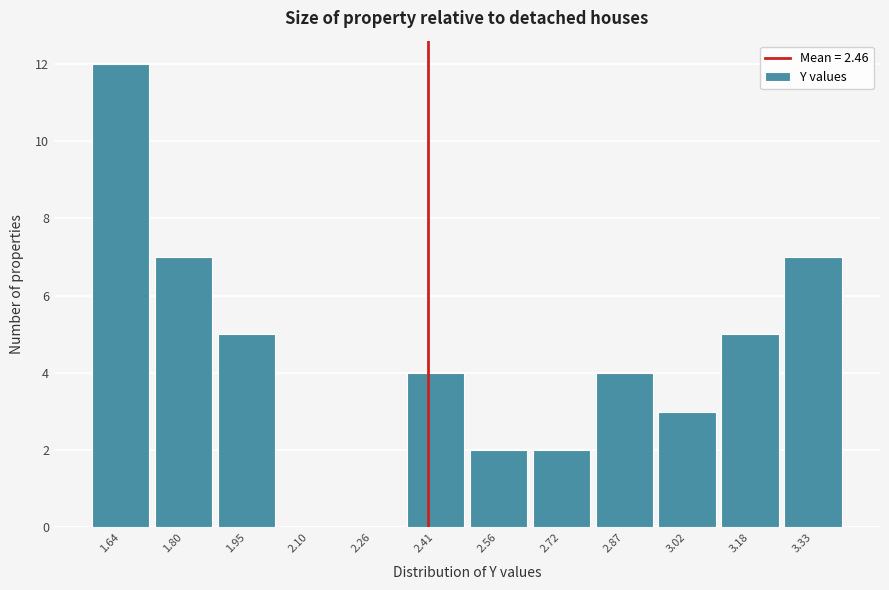

Reading left to right, transcribe all the data shown in this chart.

1.64=12	1.80=7	1.95=5	2.10=0	2.26=0	2.41=4	2.56=2	2.72=2	2.87=4	3.02=3	3.18=5	3.33=7